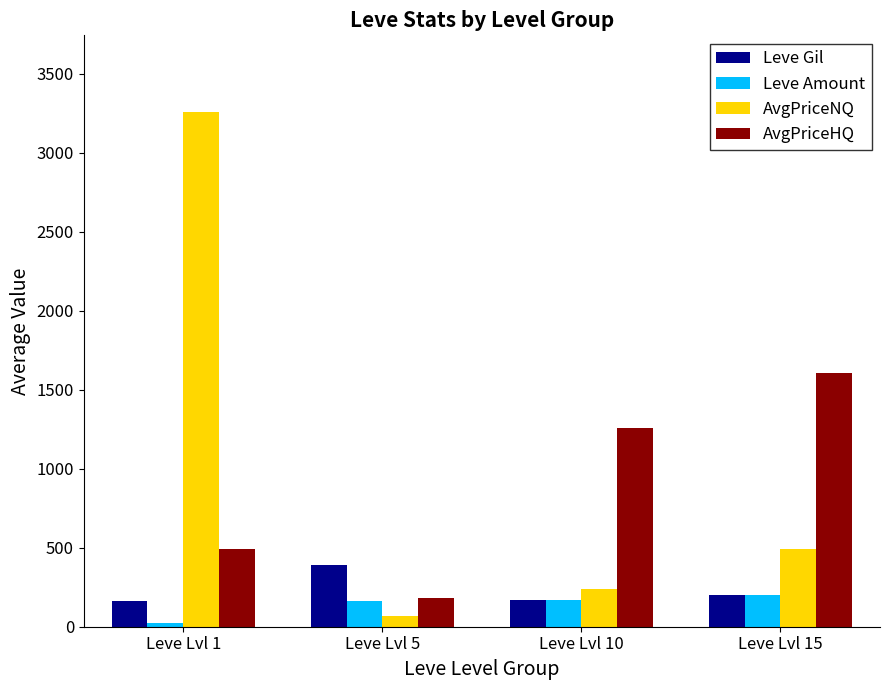

Which series has the largest total across all categories?

AvgPriceNQ